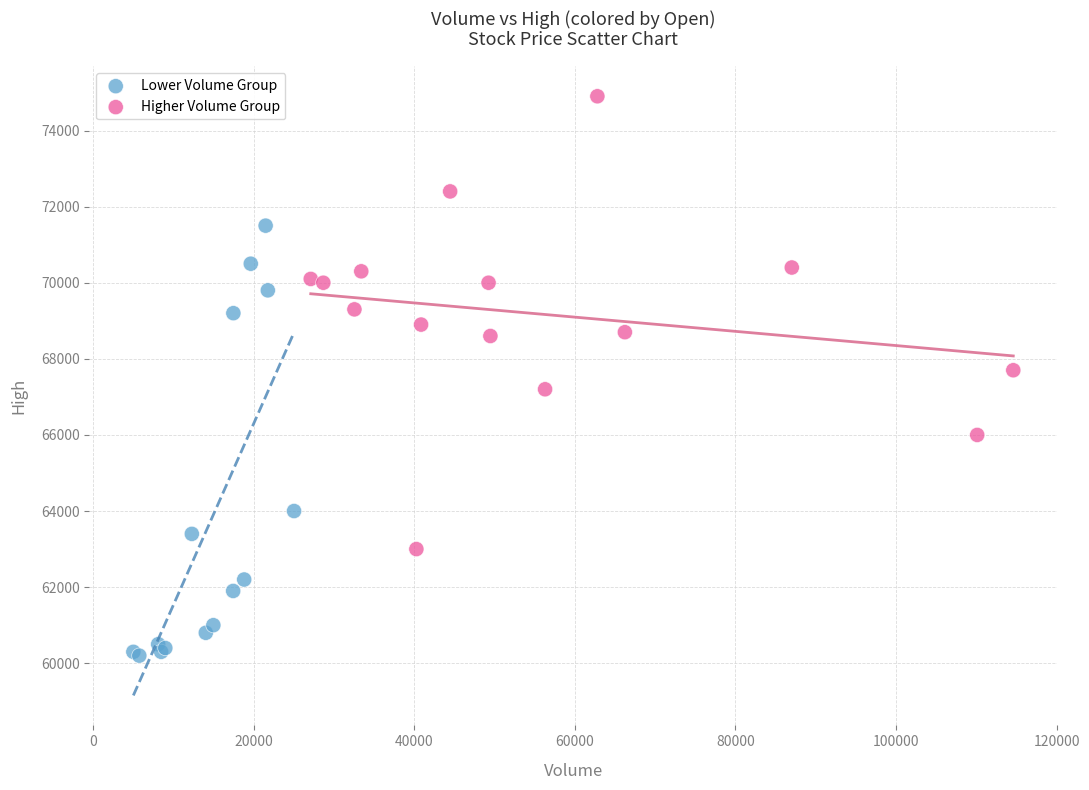

Which series contains the lowest Y value?

Lower Volume Group